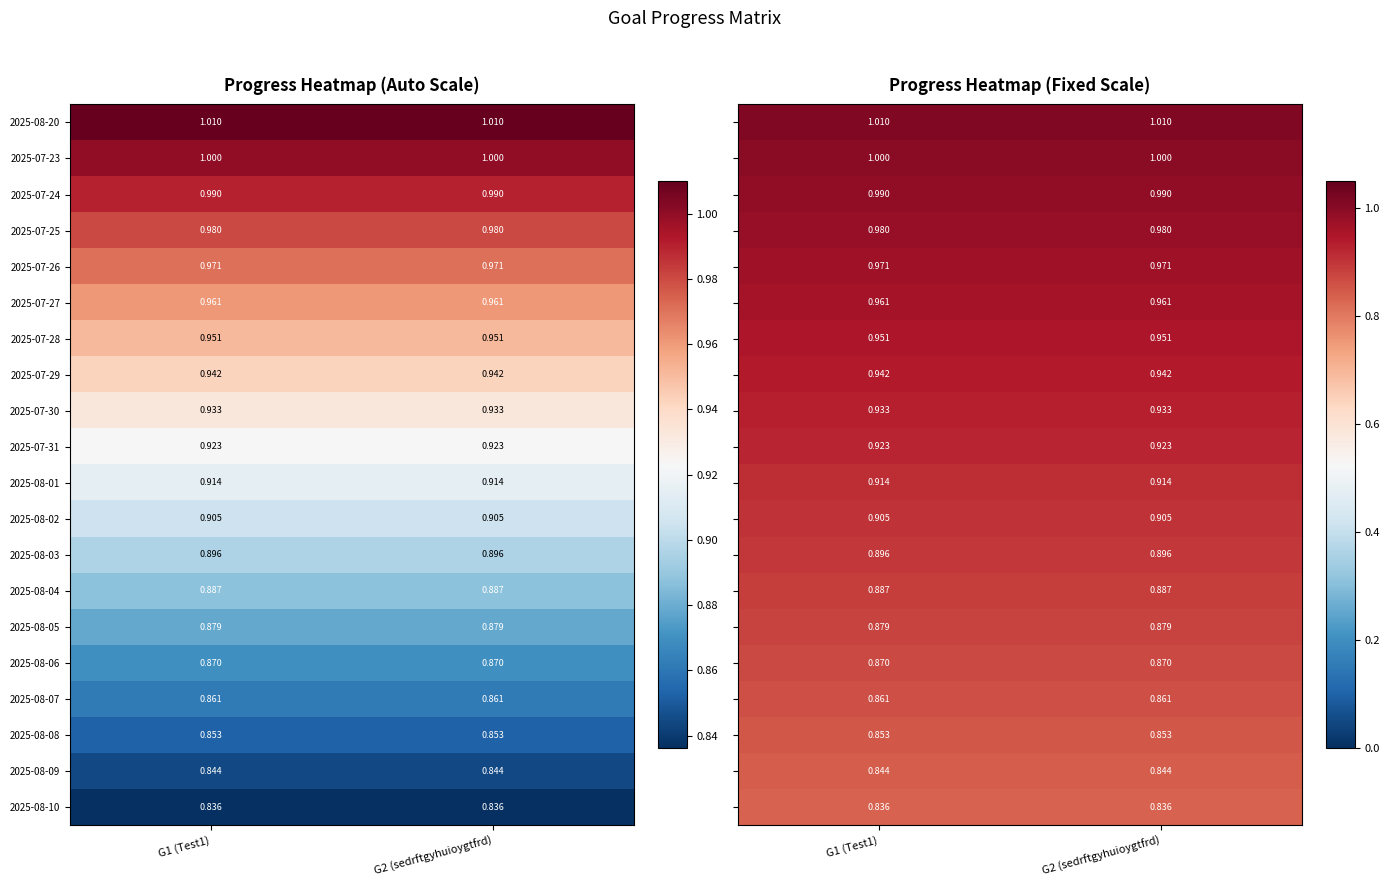

Is the value of 2025-08-05 at G2 (sedrftgyhuioygtfrd) greater than the value of 2025-07-28 at G2 (sedrftgyhuioygtfrd)?

No